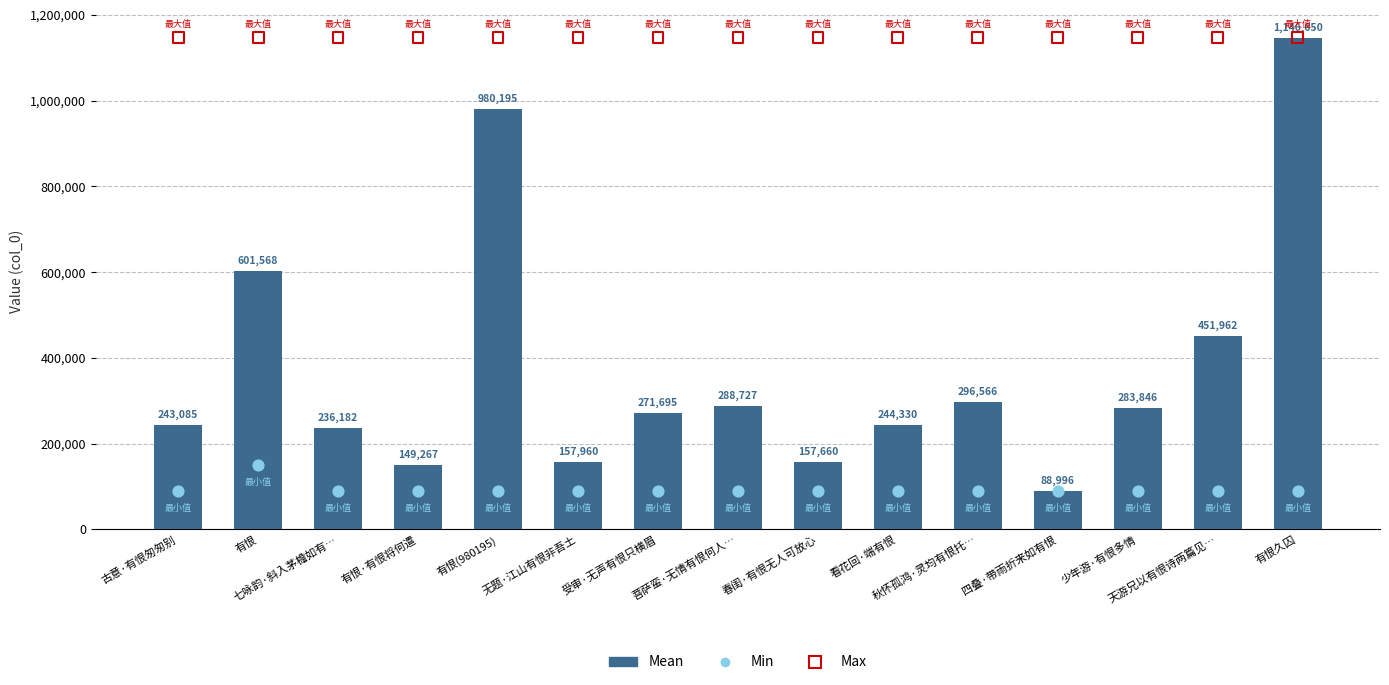

What is the total value across all series at 四叠·带雨折来如有恨?

1324642